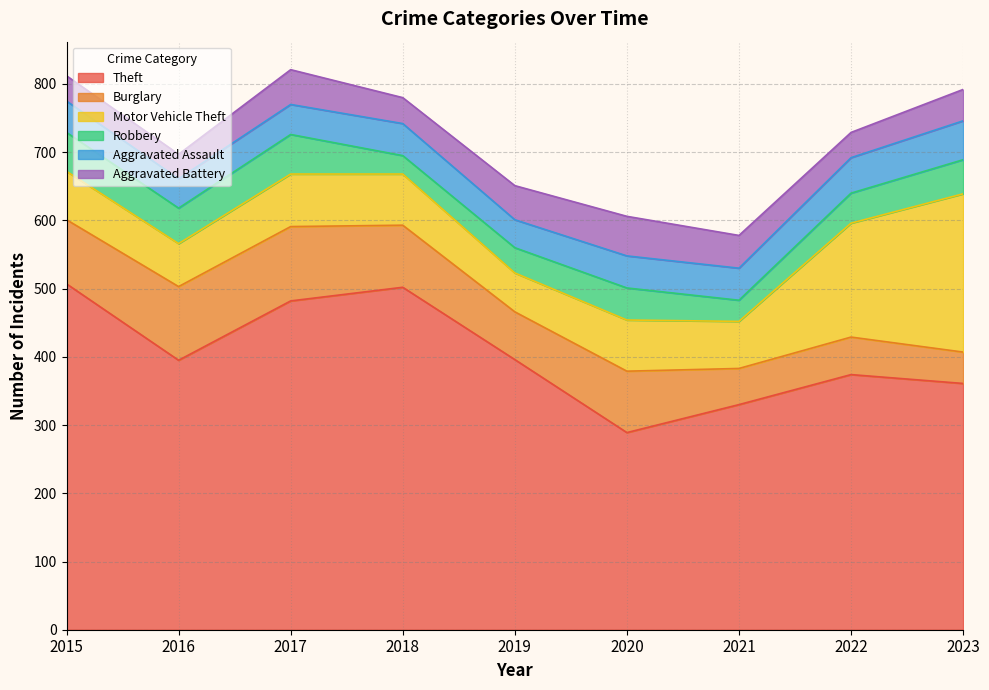

What are all the series names shown in the legend?

Theft, Burglary, Motor Vehicle Theft, Robbery, Aggravated Assault, Aggravated Battery